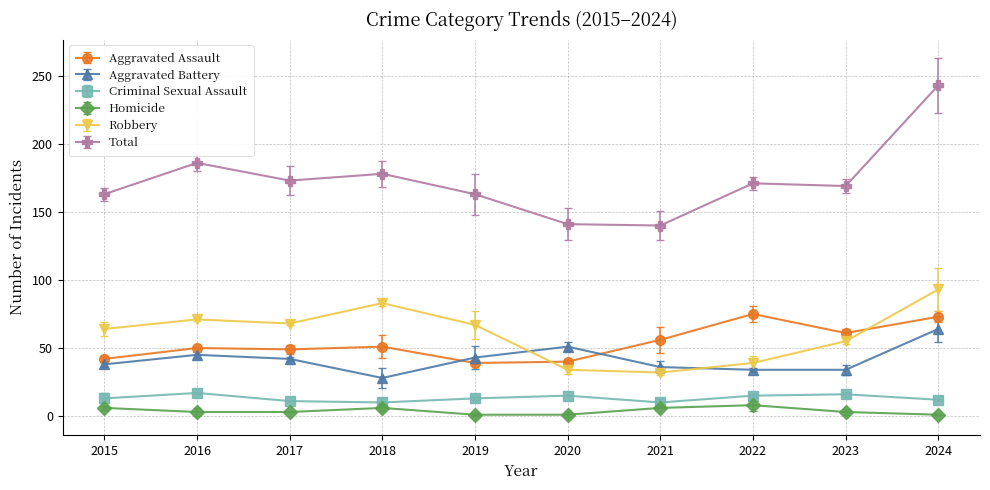

True or false: Robbery and Aggravated Assault intersect in this chart.

True